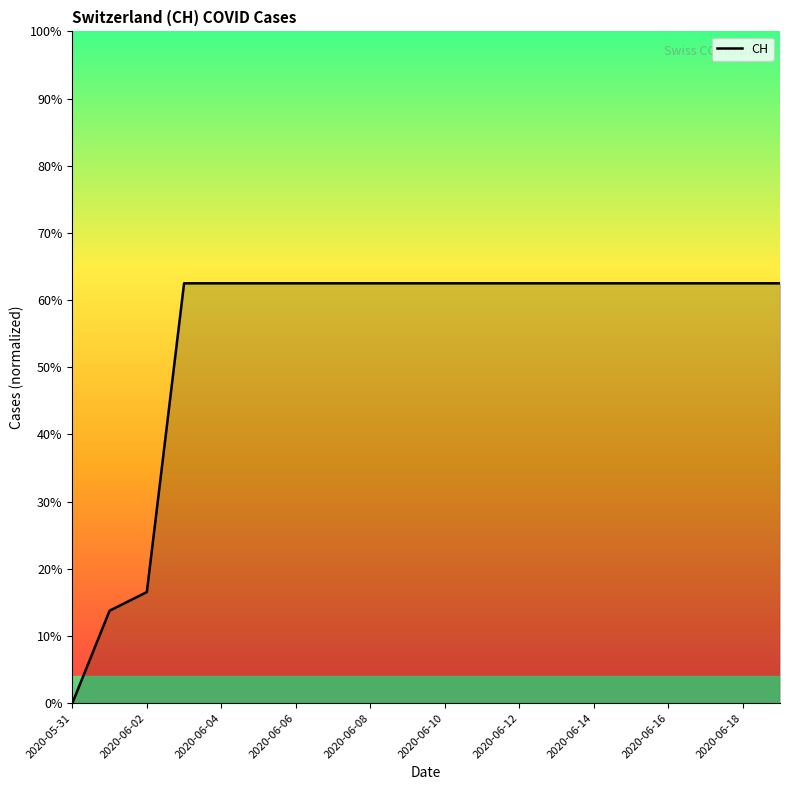

Does the chart display data point markers on the line(s)?

No